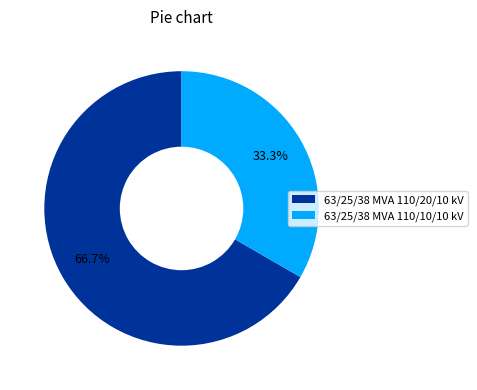

To the nearest percent, what is the combined percentage of 63/25/38 MVA 110/20/10 kV and 63/25/38 MVA 110/10/10 kV?

100%